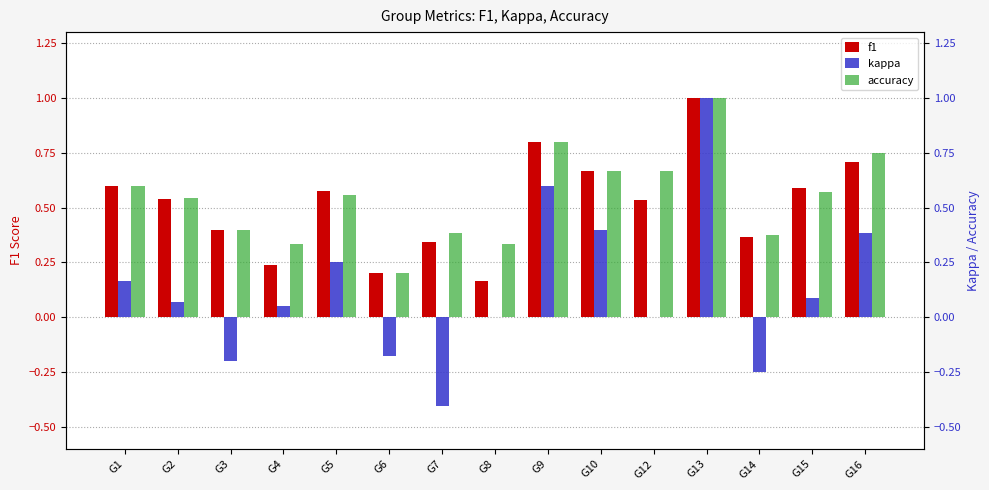

The f1 series shows 0.4 at G14. True or false?

True